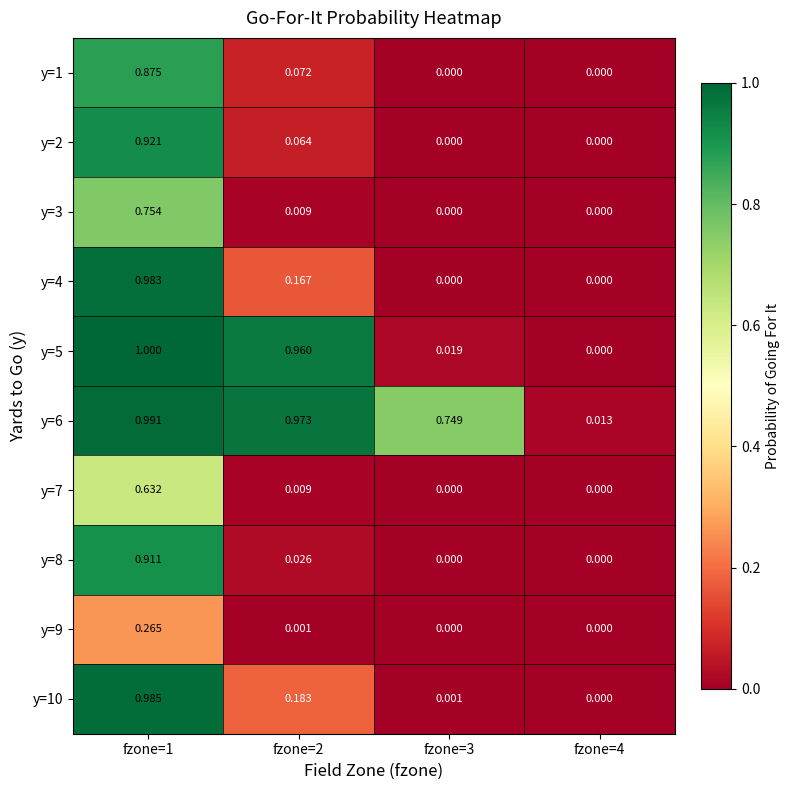

List the series in order of their peak value, lowest first.

y=9, y=7, y=3, y=1, y=8, y=2, y=4, y=10, y=6, y=5